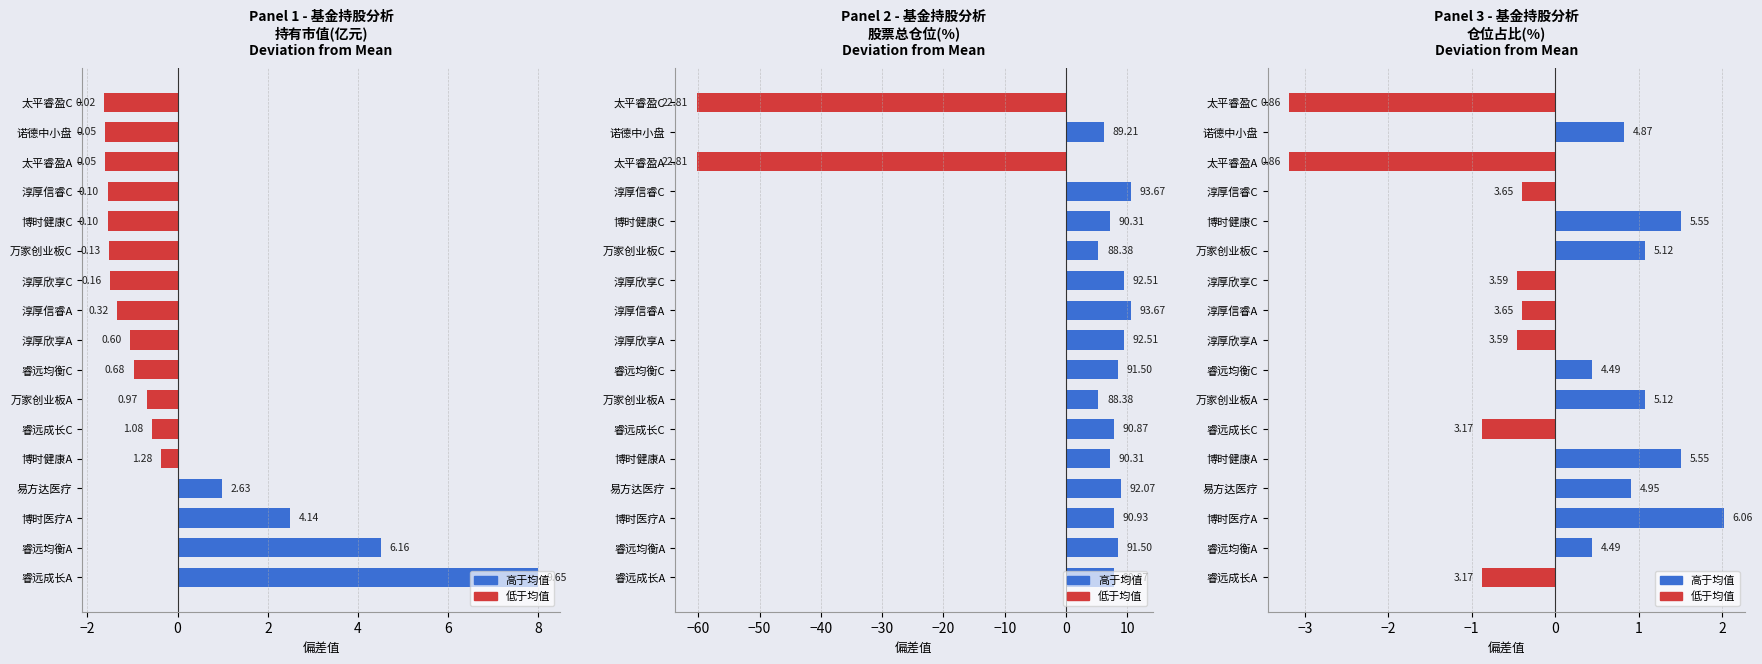

How many bars are there in total?

51